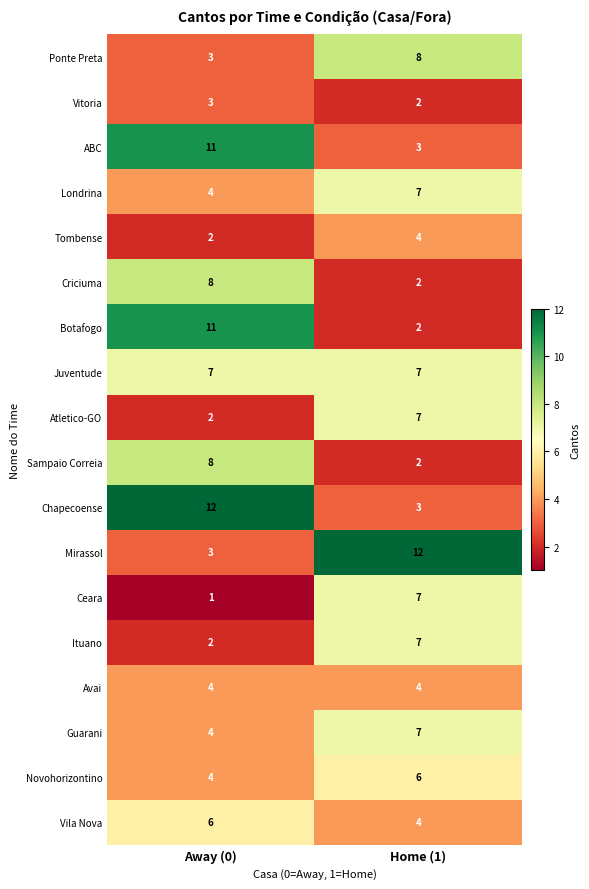

What is the approximate value of Guarani at Away (0)?

4